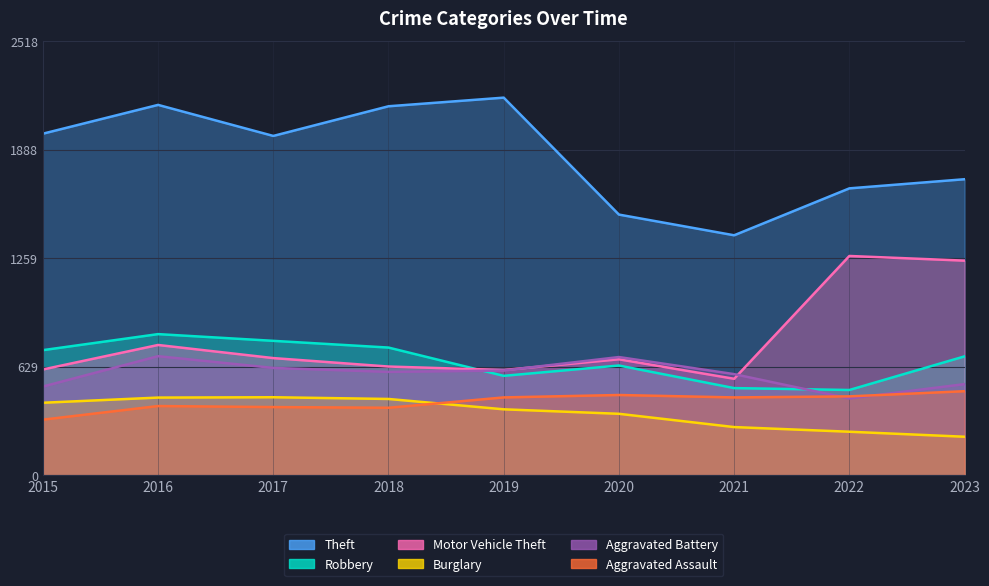

In Aggravated Battery, how many points are higher than both neighbors (excluding endpoints)?

2